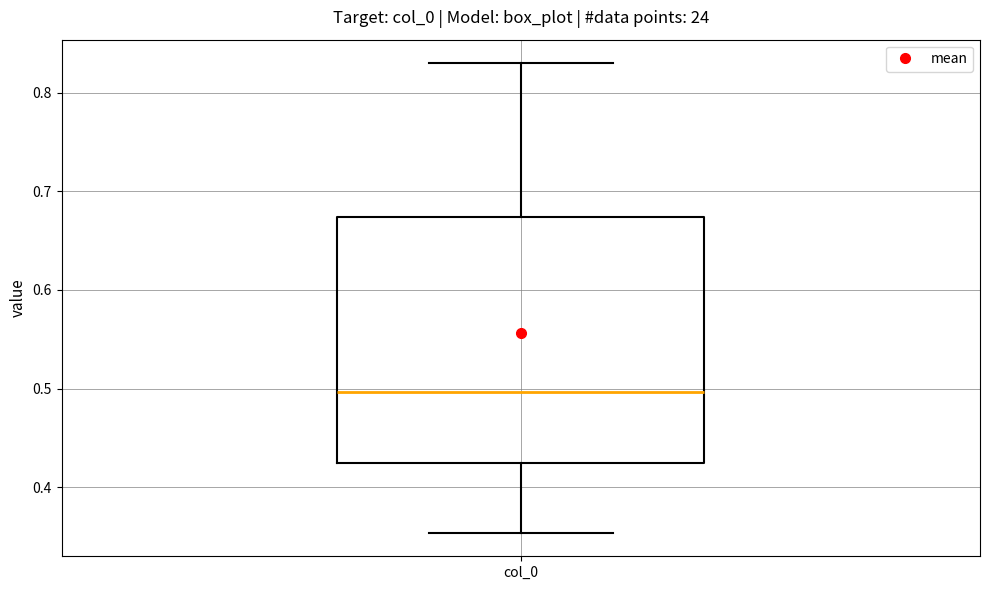

Read this box plot against the y-axis: the position of the median line, the range covered by the box, and the ends of both whiskers. The values are not printed on the chart, so give them approximately, as read against the axis.

median 0.50, box 0.42 to 0.67, whiskers 0.35 to 0.83